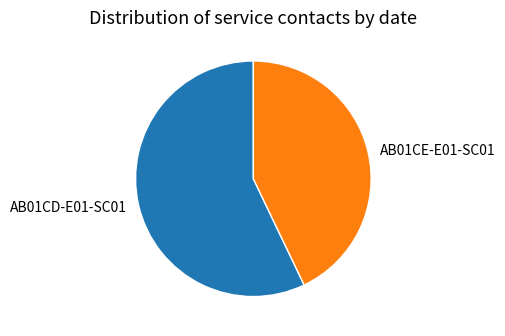

What is the smallest slice in the pie chart?

AB01CE-E01-SC01